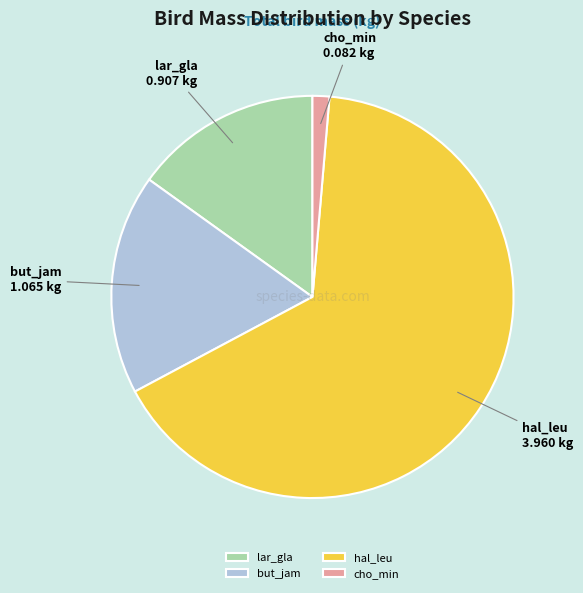

How many segments does this pie chart have?

4